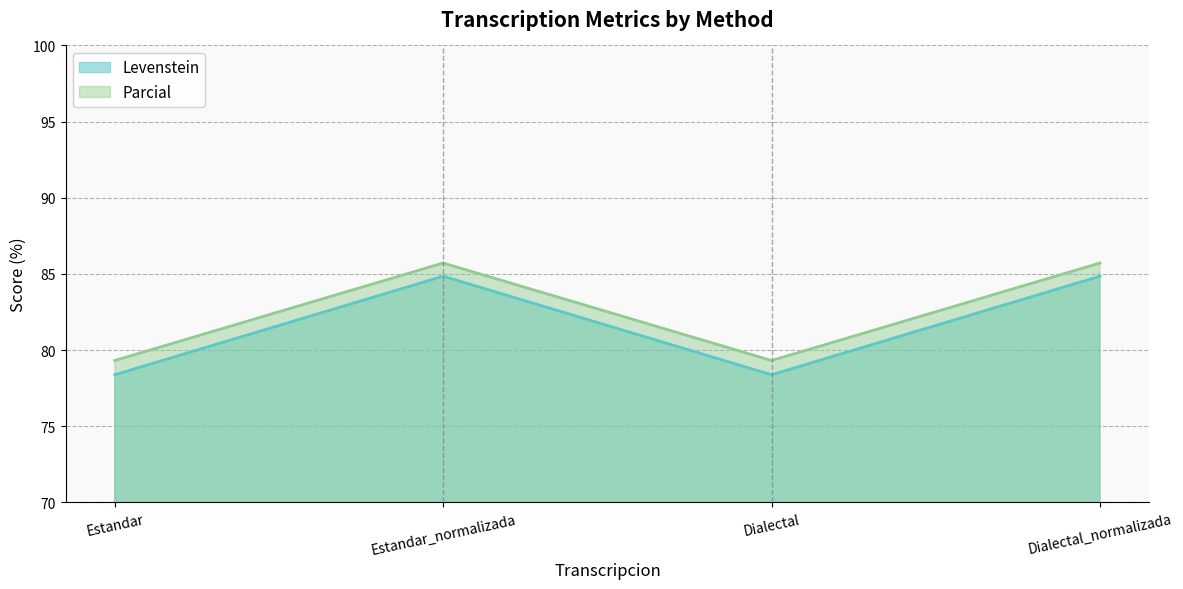

What is the maximum value shown in the chart?

85.7